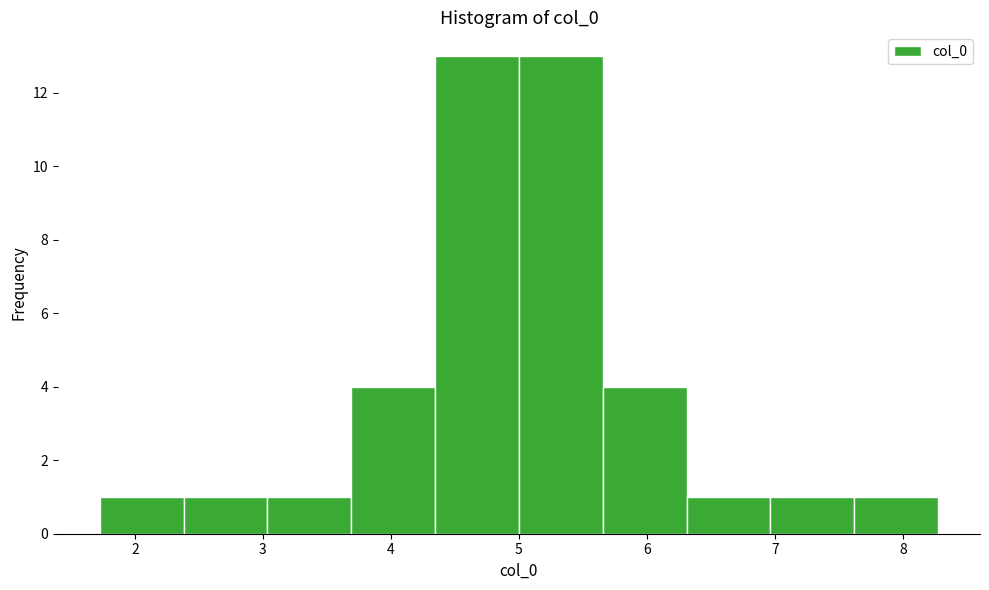

Reading left to right, transcribe this chart: for each bar, give the range it covers on the x-axis and its height. Neither the bar edges nor the heights are printed on the chart, so give them approximately, as read against the axes.

1.7 to 2.4: 1
2.4 to 3.0: 1
3.0 to 3.7: 1
3.7 to 4.3: 4
4.3 to 5.0: 13
5.0 to 5.7: 13
5.7 to 6.3: 4
6.3 to 7.0: 1
7.0 to 7.6: 1
7.6 to 8.3: 1